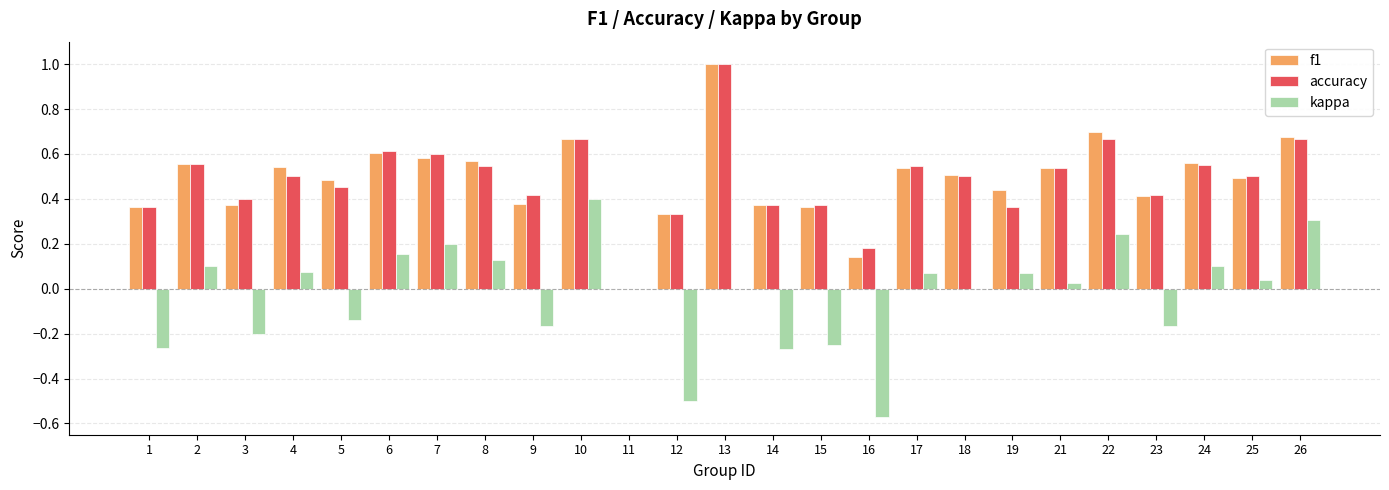

Between 13 and 15, which series saw the biggest shift?

f1